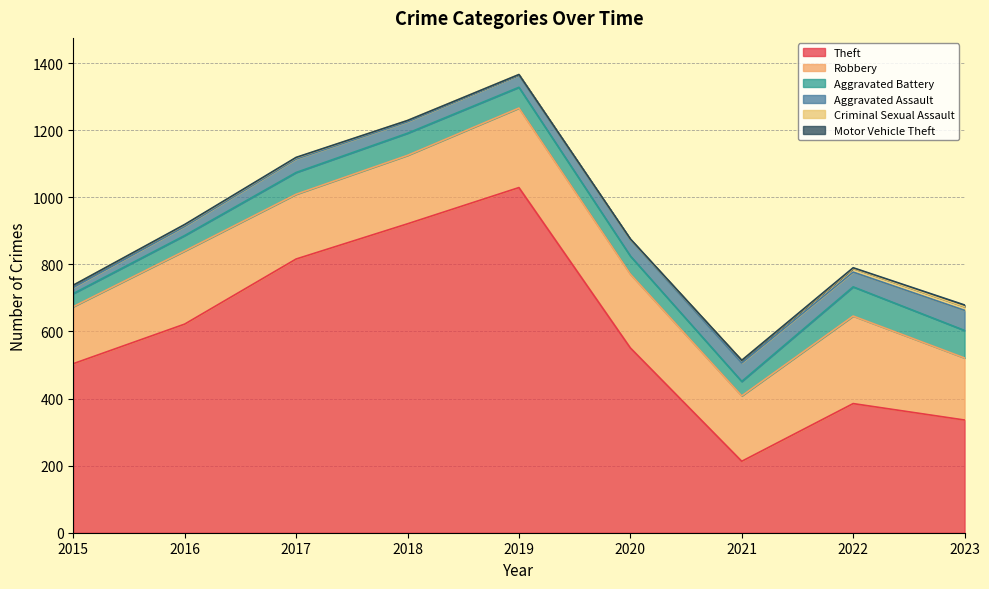

The value of Aggravated Battery at 2020 is 95. True or false?

False